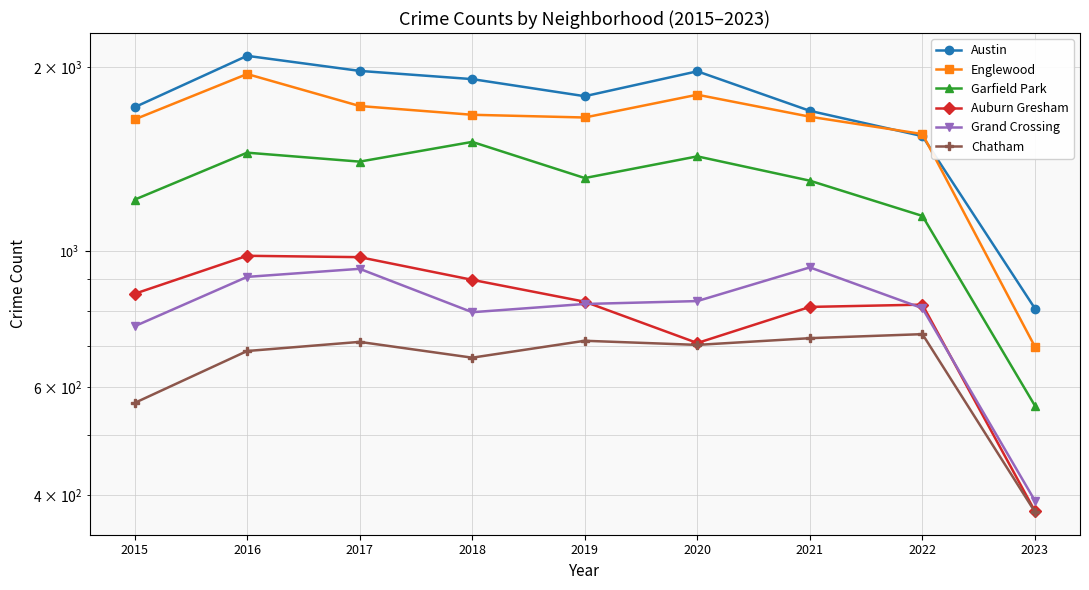

What is the difference between the highest and lowest values at 2016?

1399